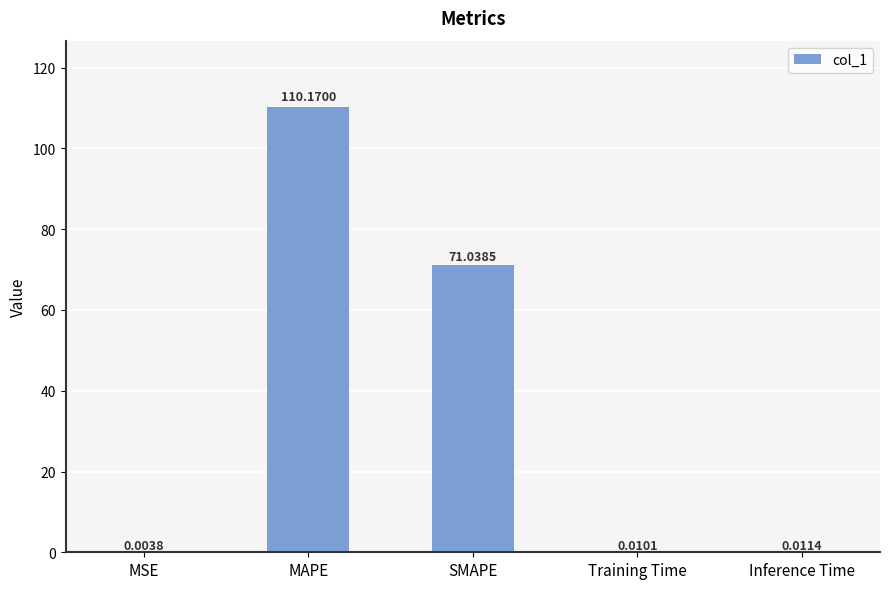

What is the change in value from MAPE to SMAPE?

-39.1